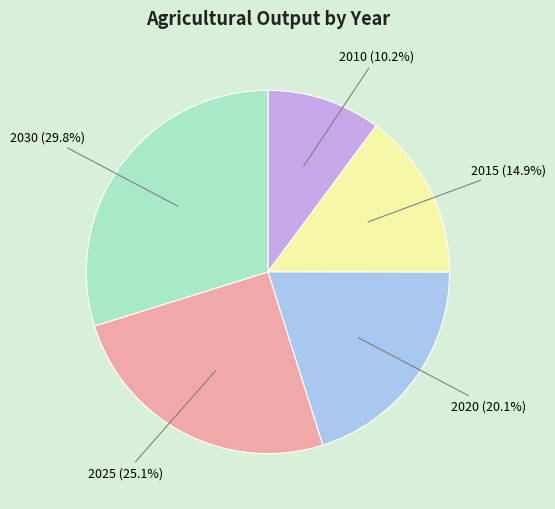

Is there a majority slice in this chart?

No